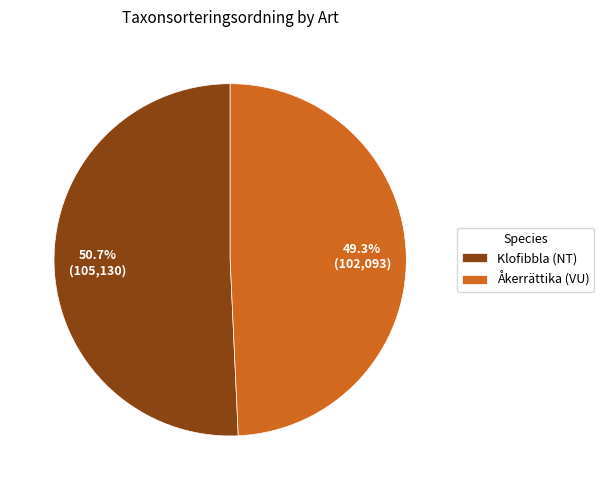

How many slices are in this pie chart?

2